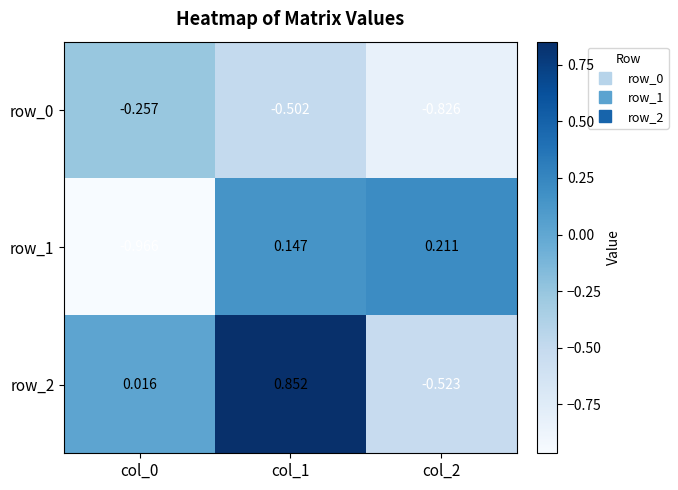

Is the value of row_0 at col_1 greater than the value of row_1 at col_1?

No